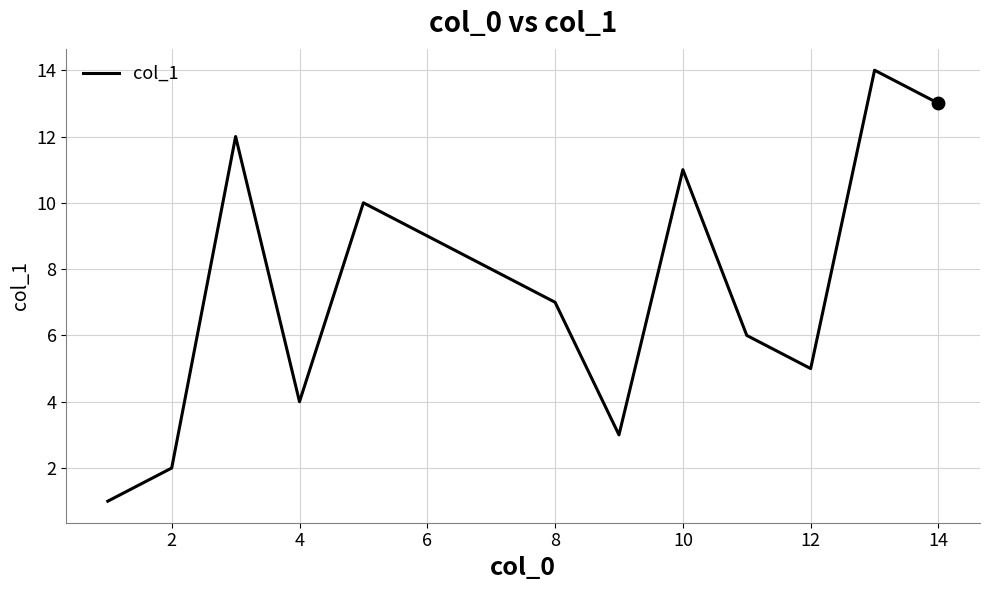

What is the maximum value shown in the chart?

14